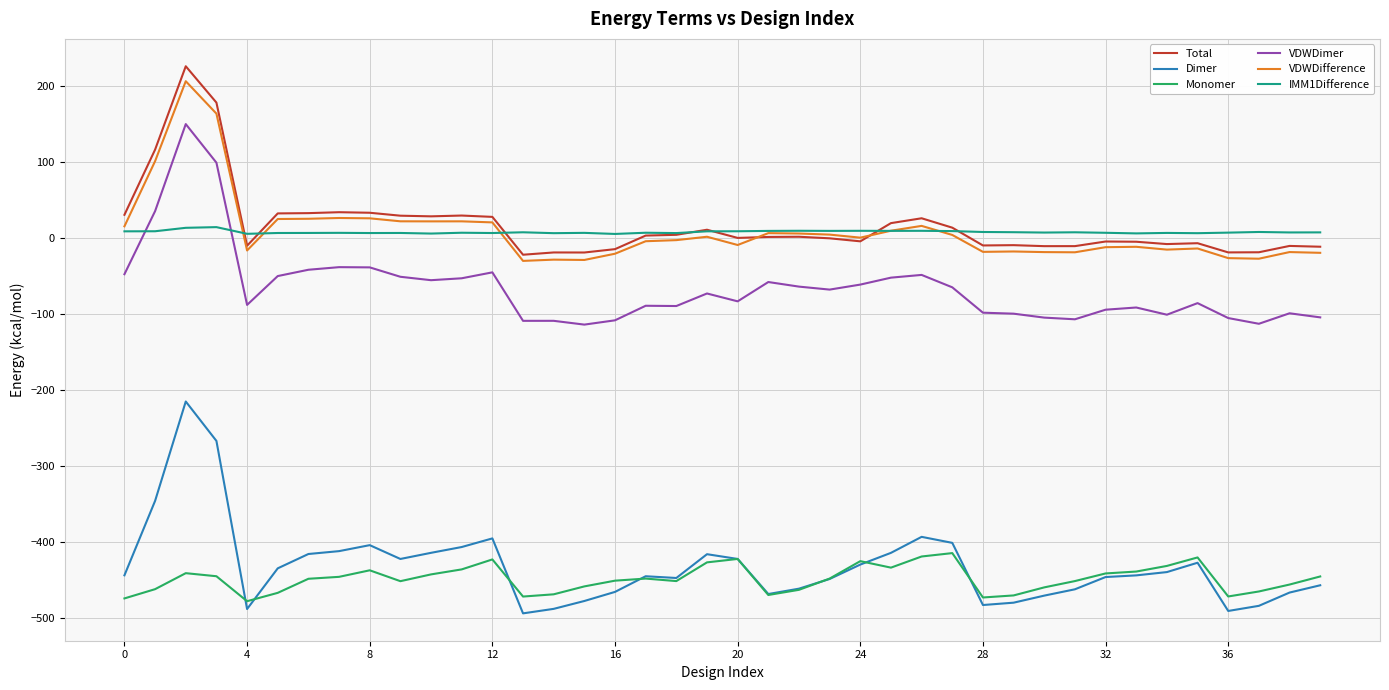

What is the smallest value displayed?

-493.6